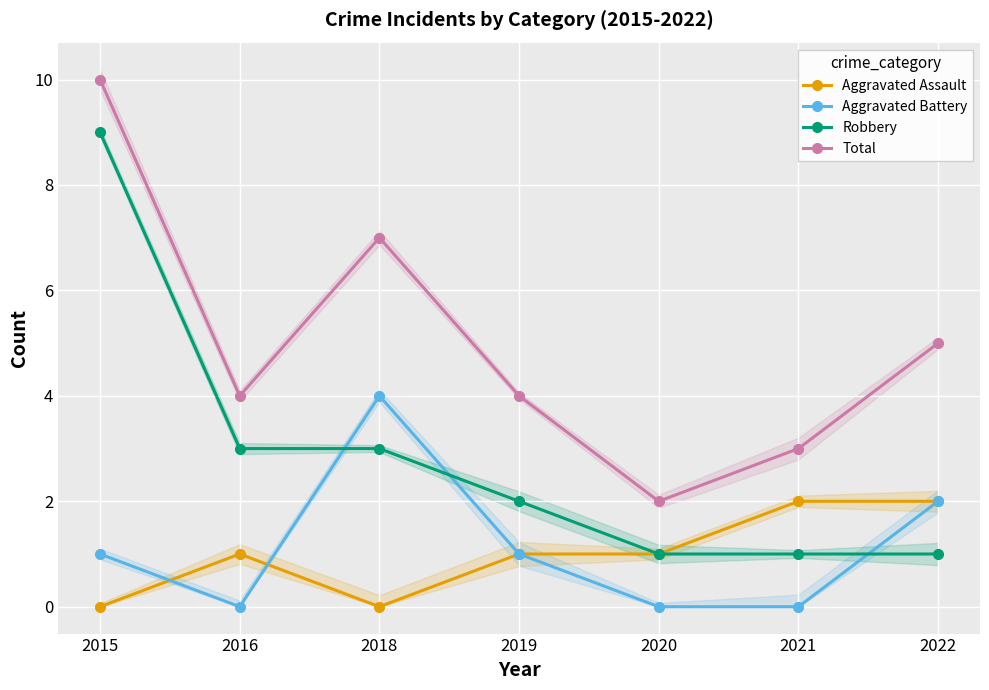

How many data points does each series have?

7